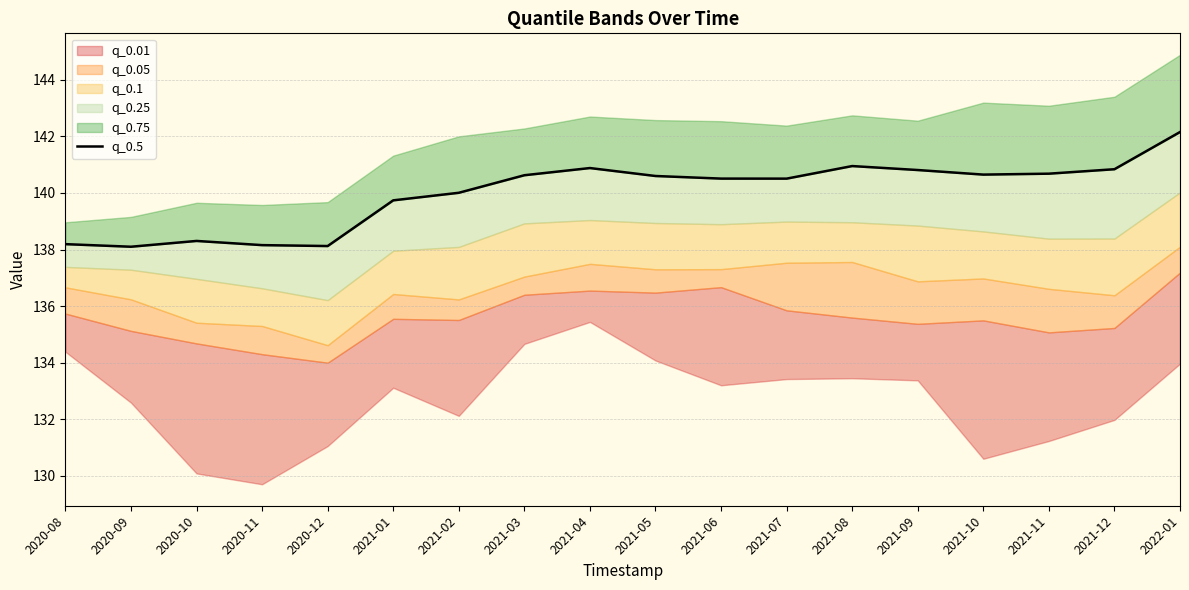

True or false: the data has more than 0 interior local peaks.

True